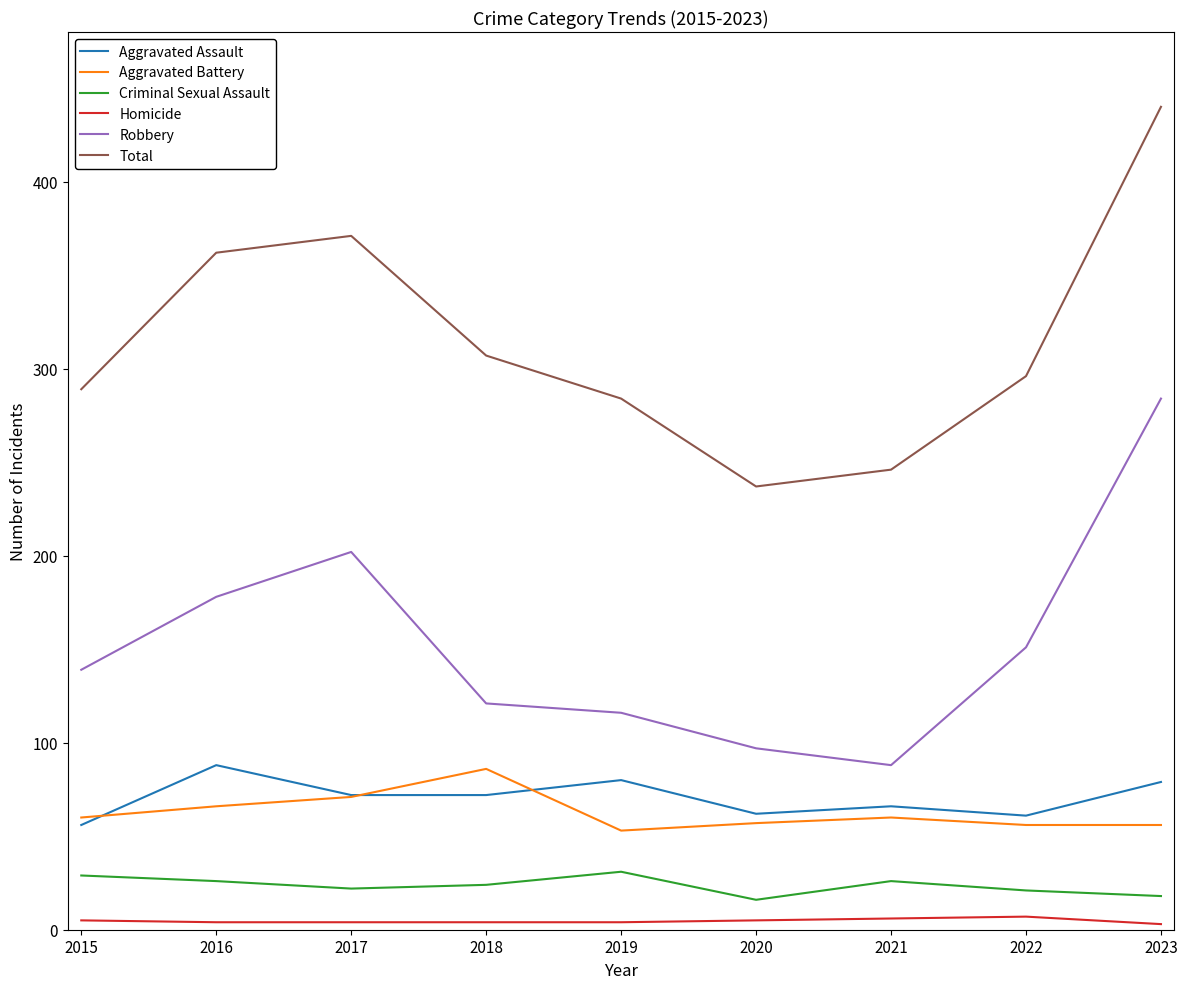

True or false: Robbery and Aggravated Battery intersect in this chart.

False